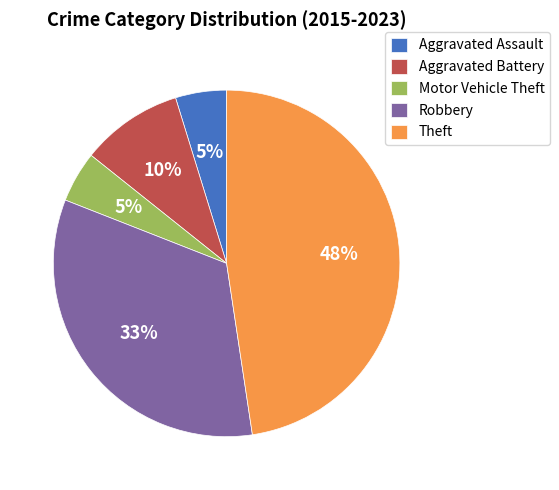

The Robbery slice represents 40% of the pie. True or false?

False